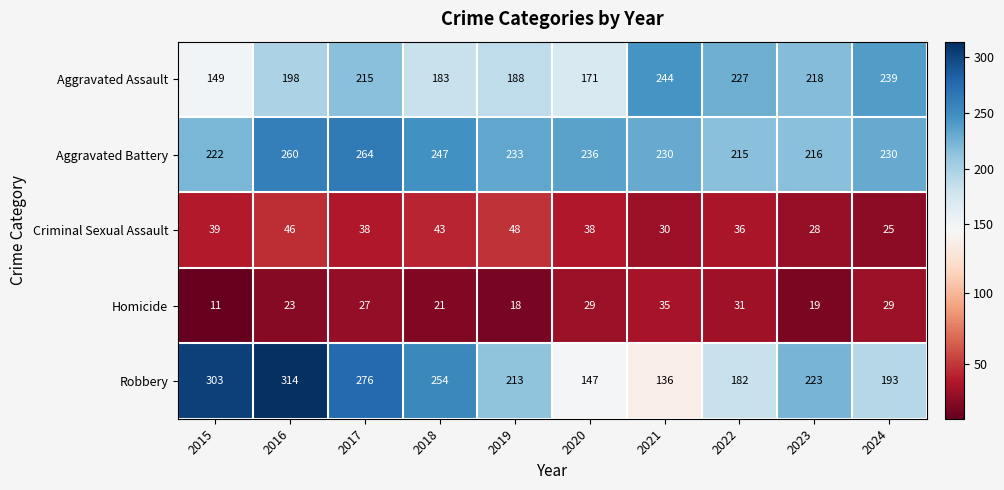

How many distinct data groups are displayed?

5